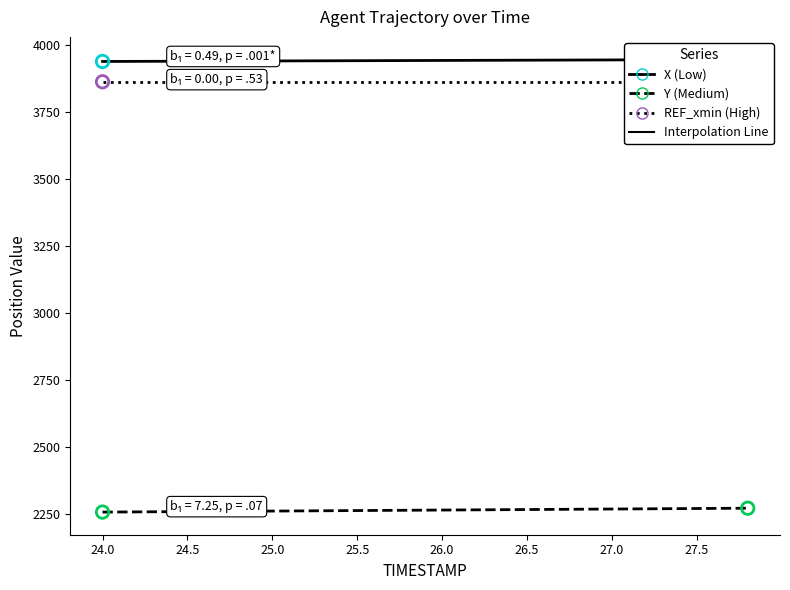

What is the total value across all series at 24.0?

10054.3